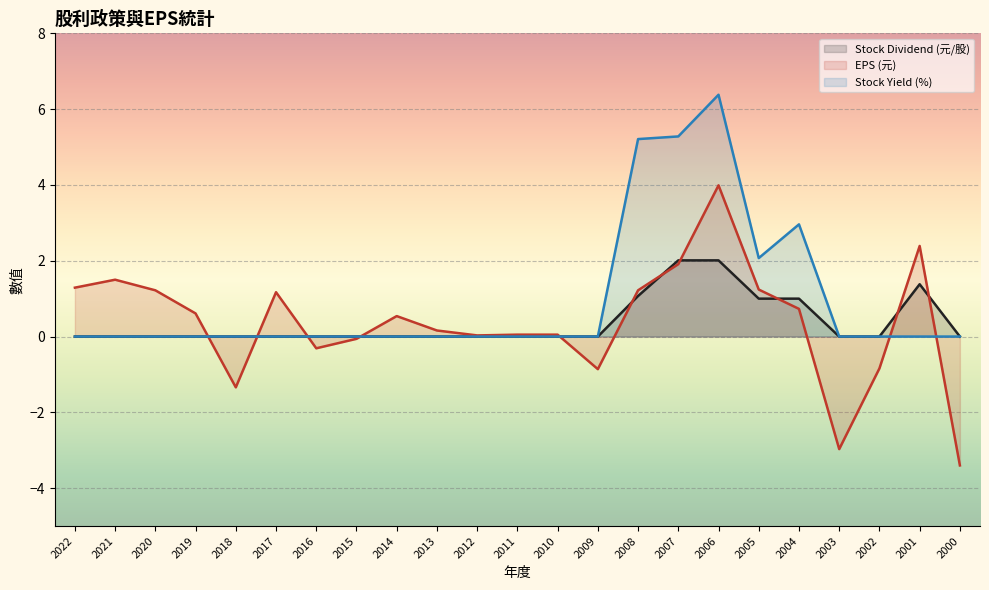

Count the number of data series in this chart.

3